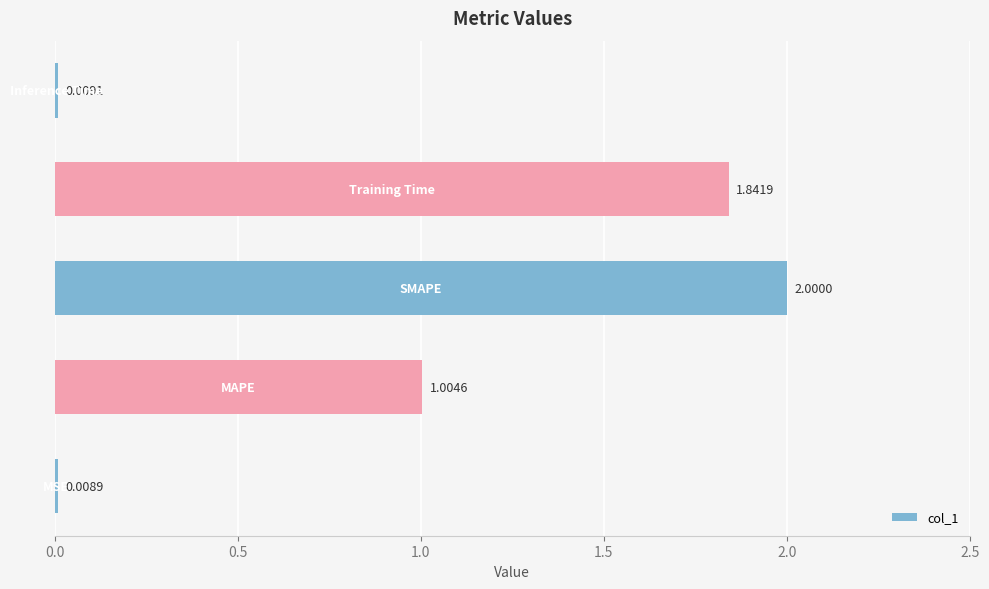

What is the difference between the maximum and second lowest values?

2.0